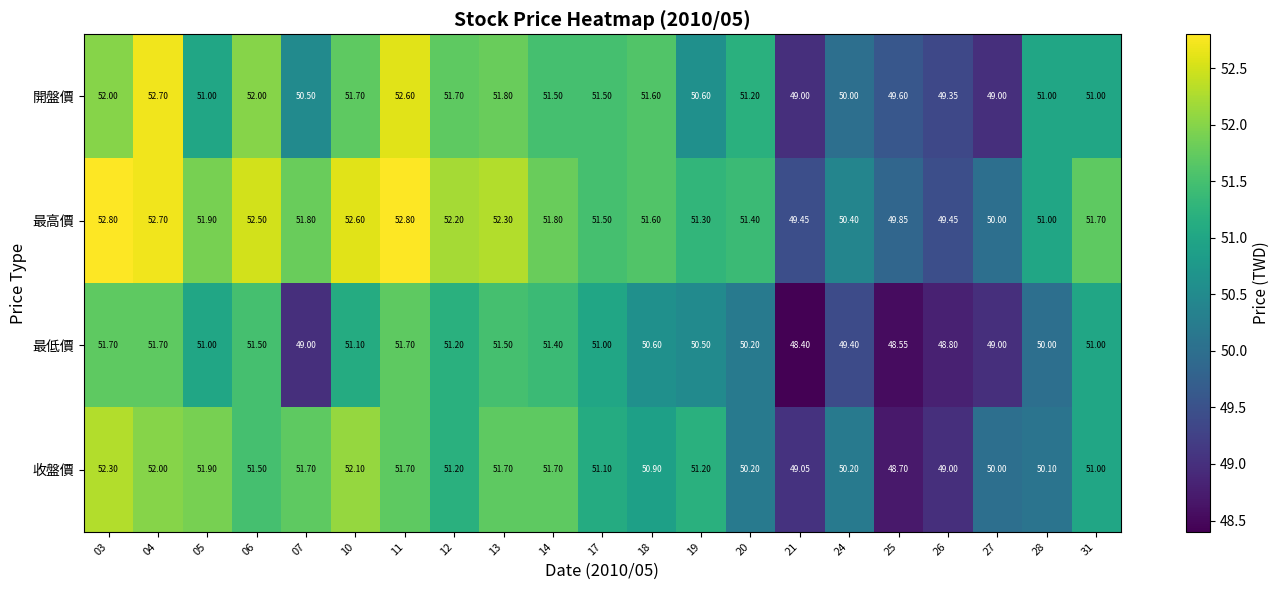

Rank the series at 24 from lowest to highest value.

最低價, 開盤價, 收盤價, 最高價